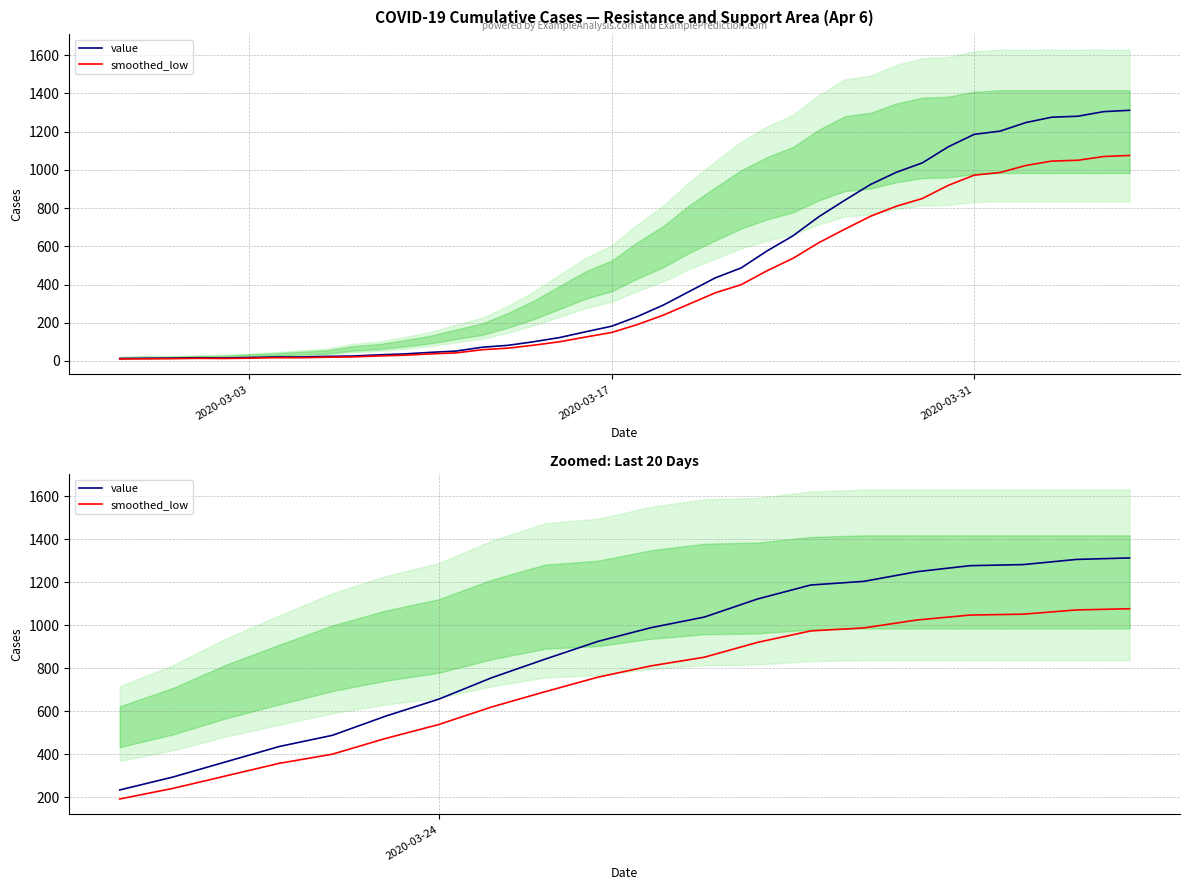

True or false: value and smoothed_low intersect in this chart.

False